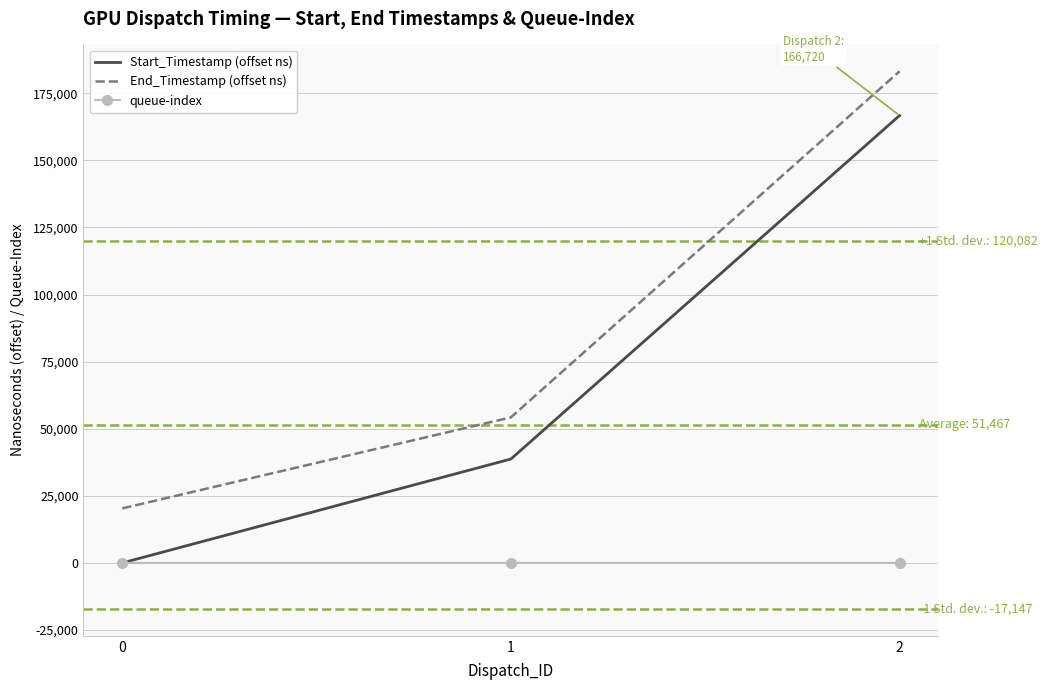

How many queue-index values are between 0 and 4?

3